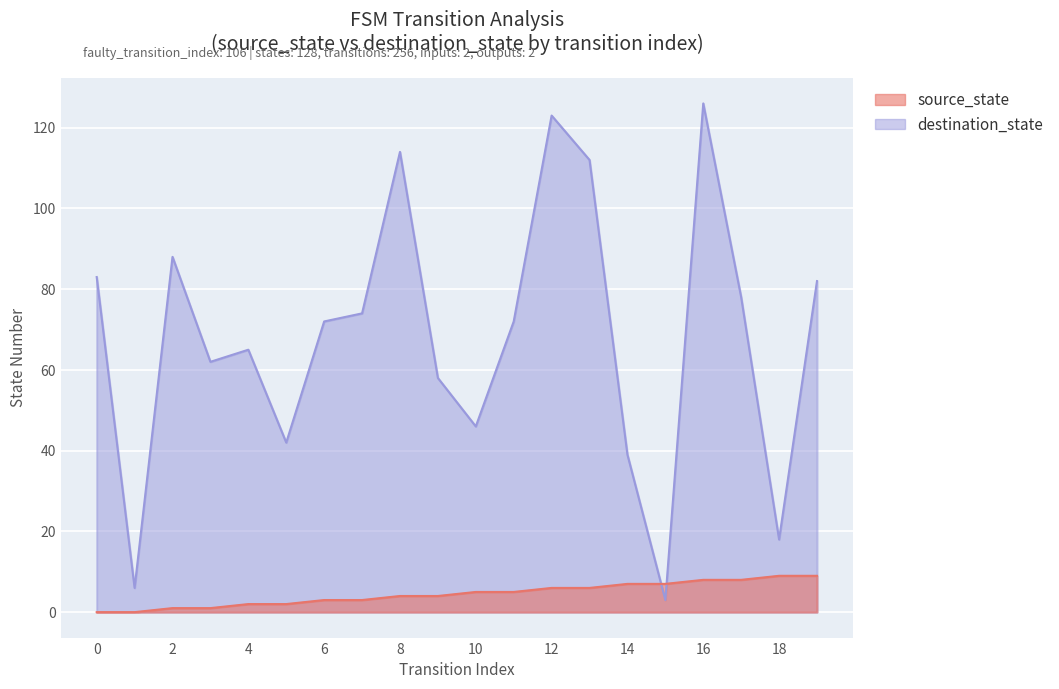

True or false: source_state and destination_state intersect in this chart.

True